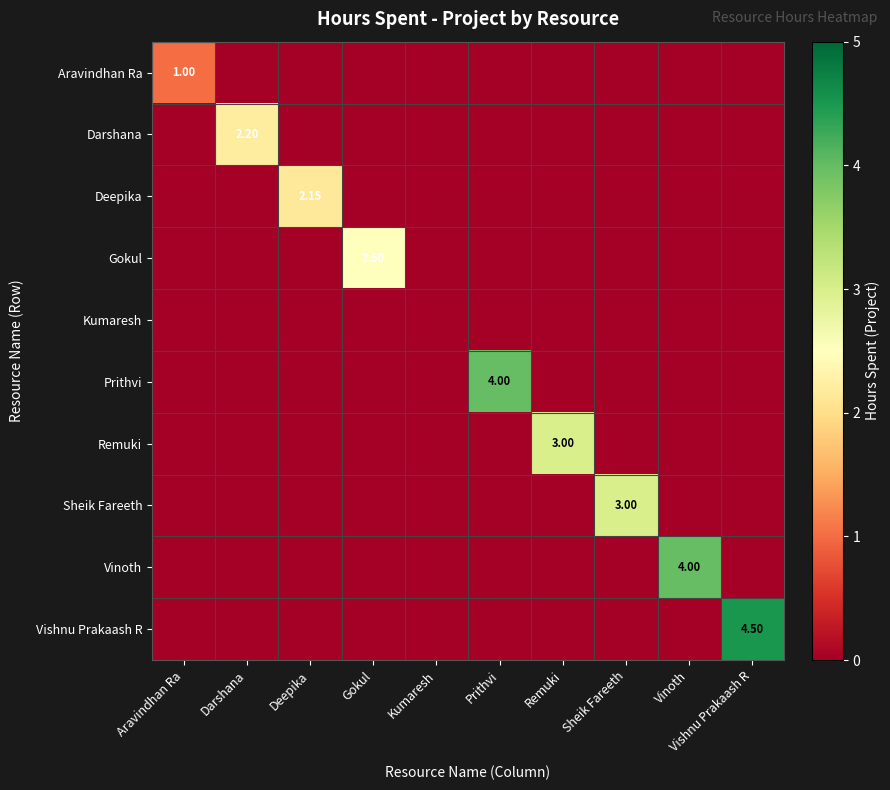

True or false: Prithvi has a value of 0.0 at Remuki.

True